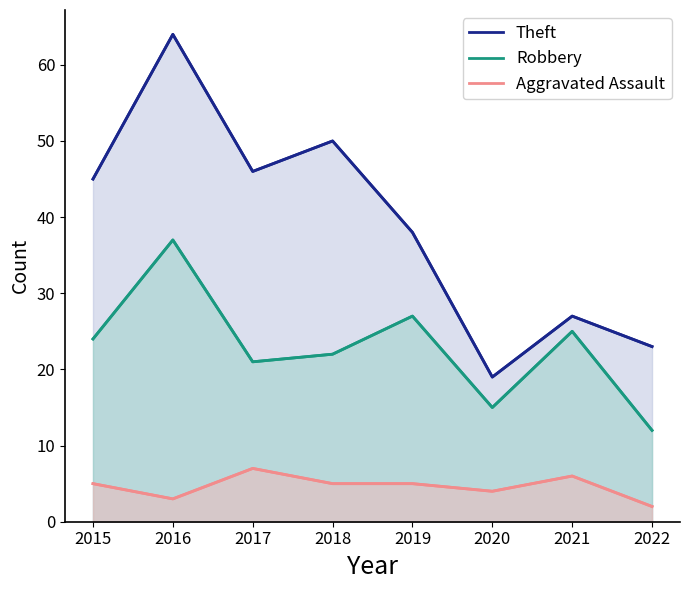

Reading left to right, what are all the values shown in this chart?

Theft: 45	64	46	50	38	19	27	23
Robbery: 24	37	21	22	27	15	25	12
Aggravated Assault: 5	3	7	5	5	4	6	2